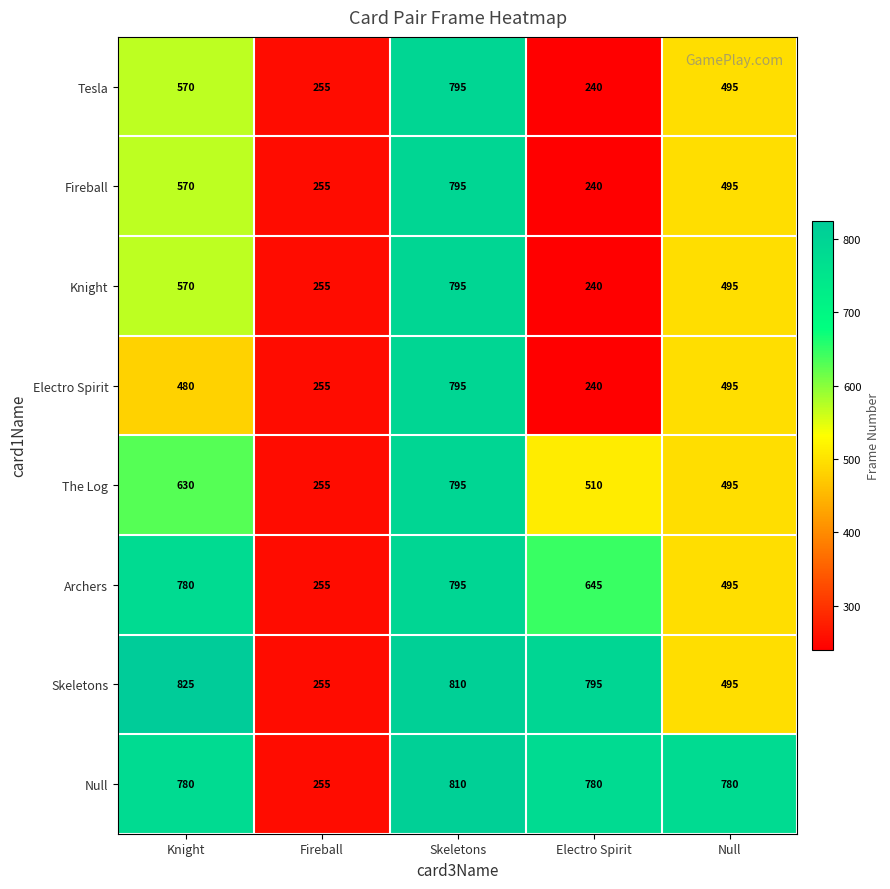

What is the difference between the maximum and minimum values in the Knight series?

555